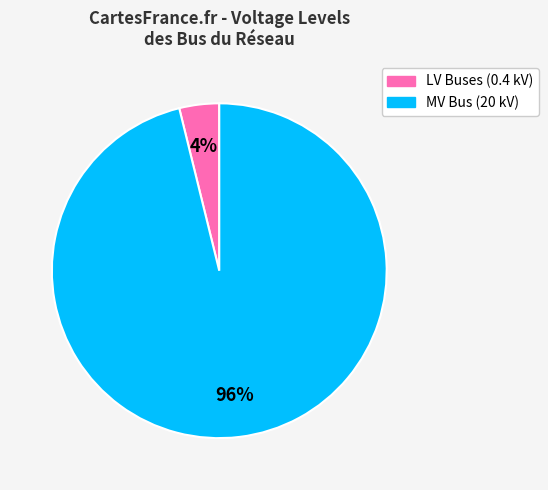

Is there a majority slice in this chart?

Yes